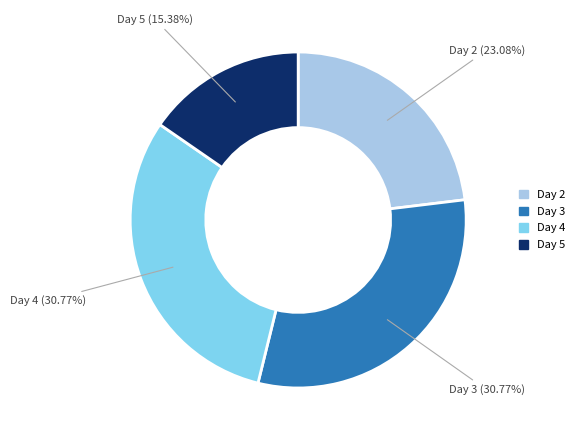

Does any single category account for the majority?

No